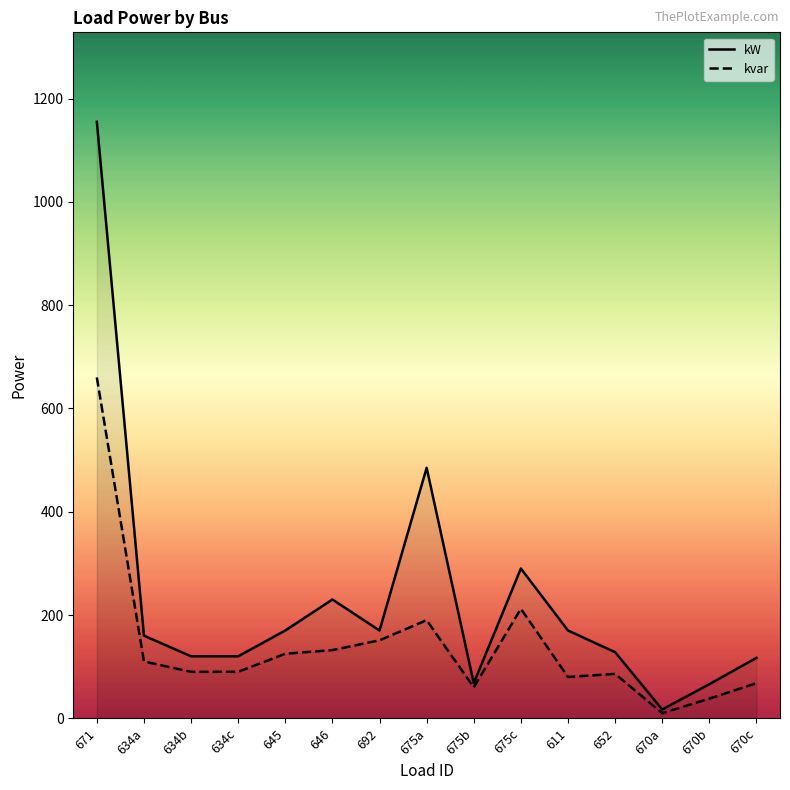

How many lines are shown in the chart?

2